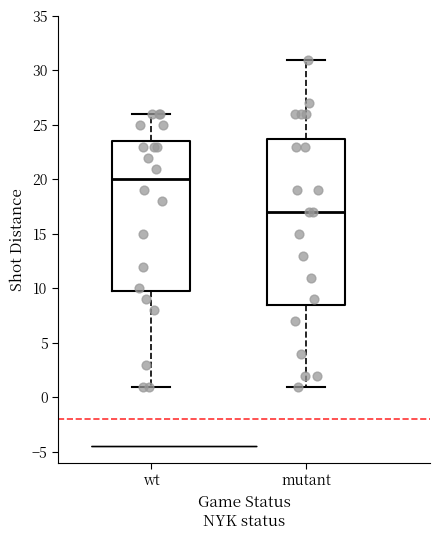

Which box is the tallest, from its lower edge to its upper edge?

mutant